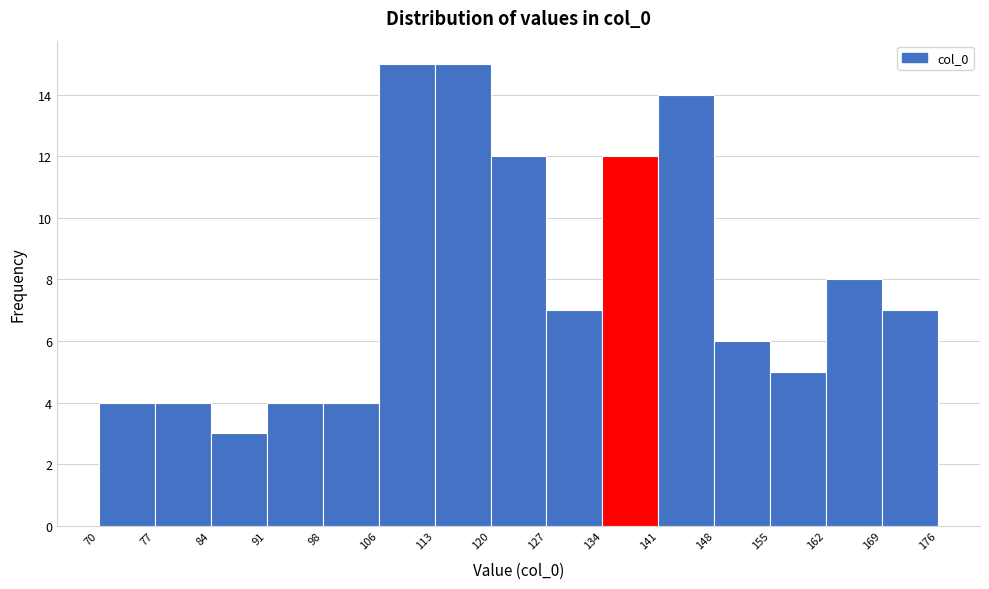

What is the height of the bar covering 141 to 148 on the x-axis? The values are not printed on the chart, so give them approximately, as read against the axis.

14